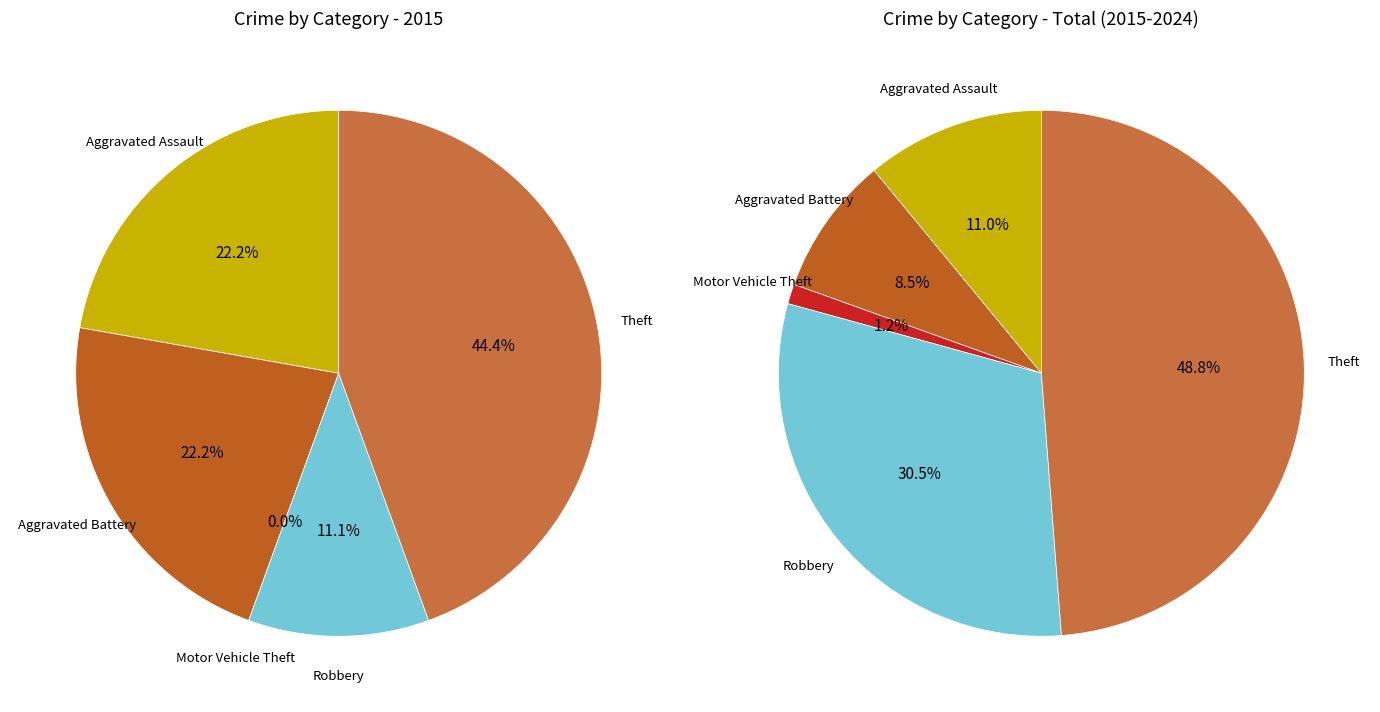

Is 3 the majority of the pie?

No